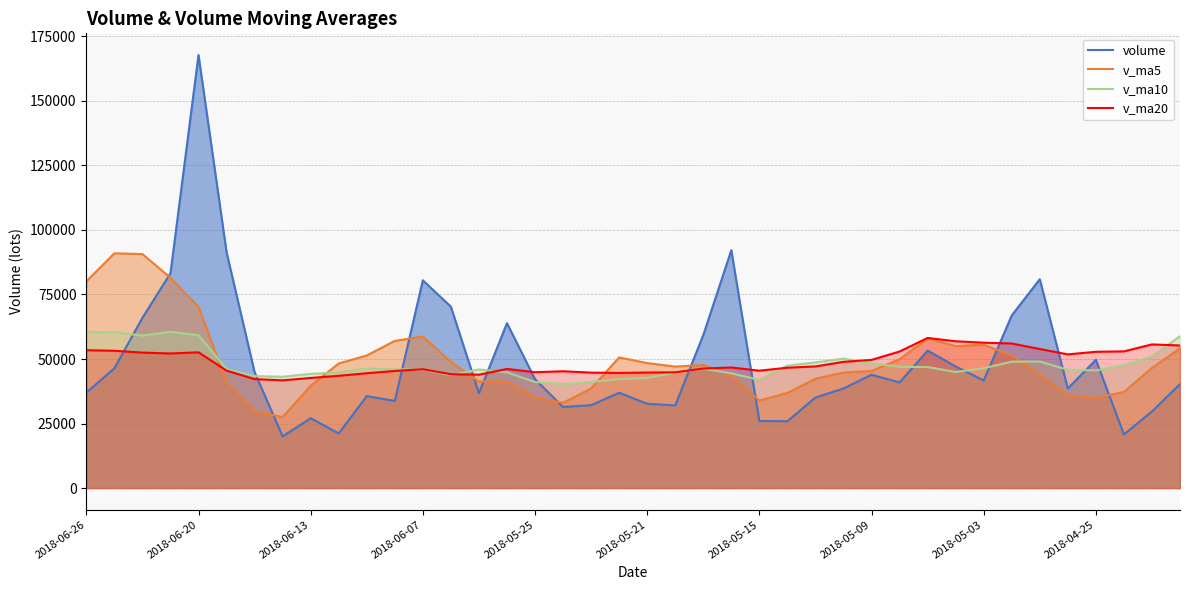

How many intersections are there between volume and v_ma10?

14